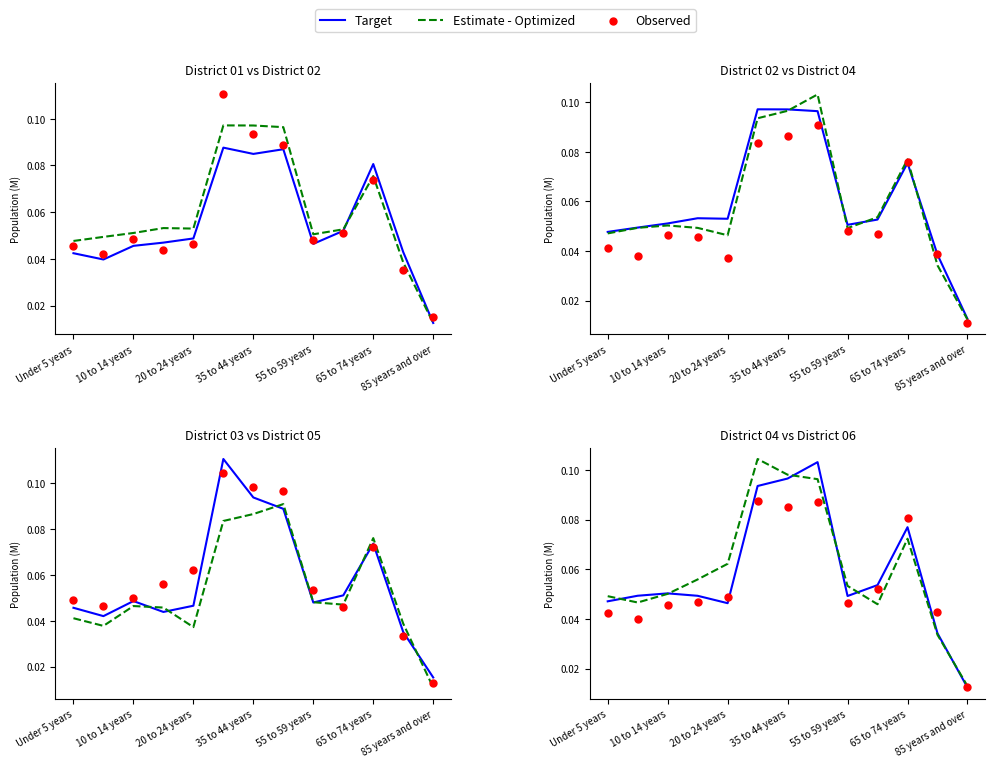

Is the value of Estimate - Optimized at 85 years and over greater than the value of Target at 85 years and over?

Yes